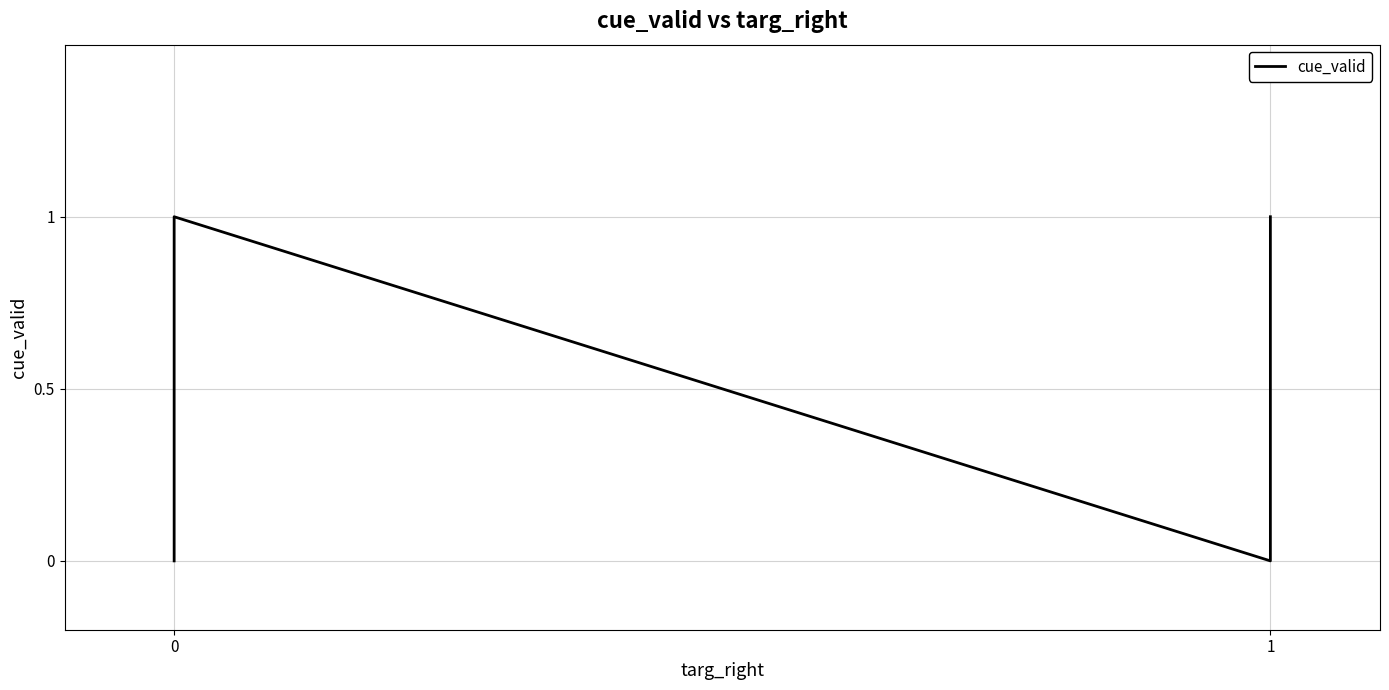

What is the value of the 2nd point from the left?

1